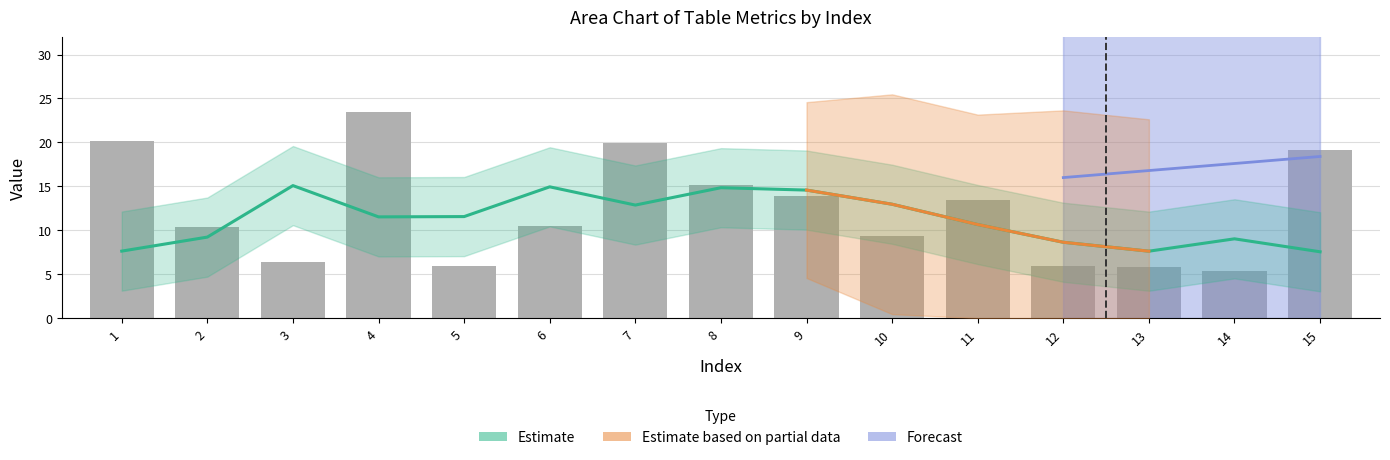

The reloc series shows -4.3 at 3. True or false?

False